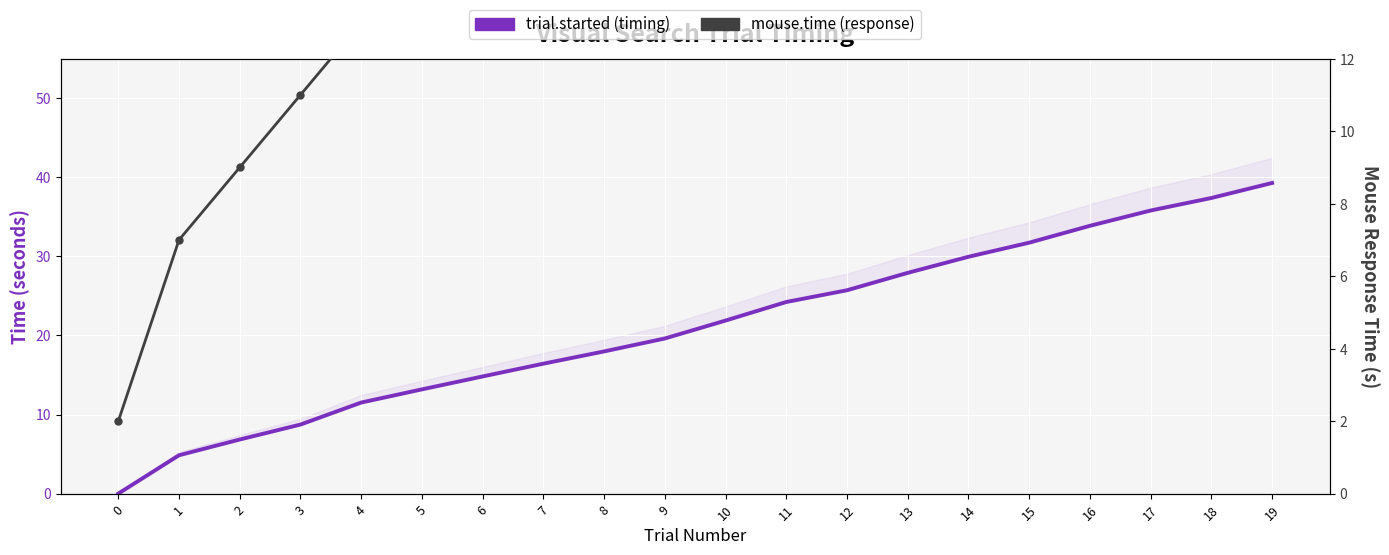

At which label does mouse.time (response) first exceed 24?

11